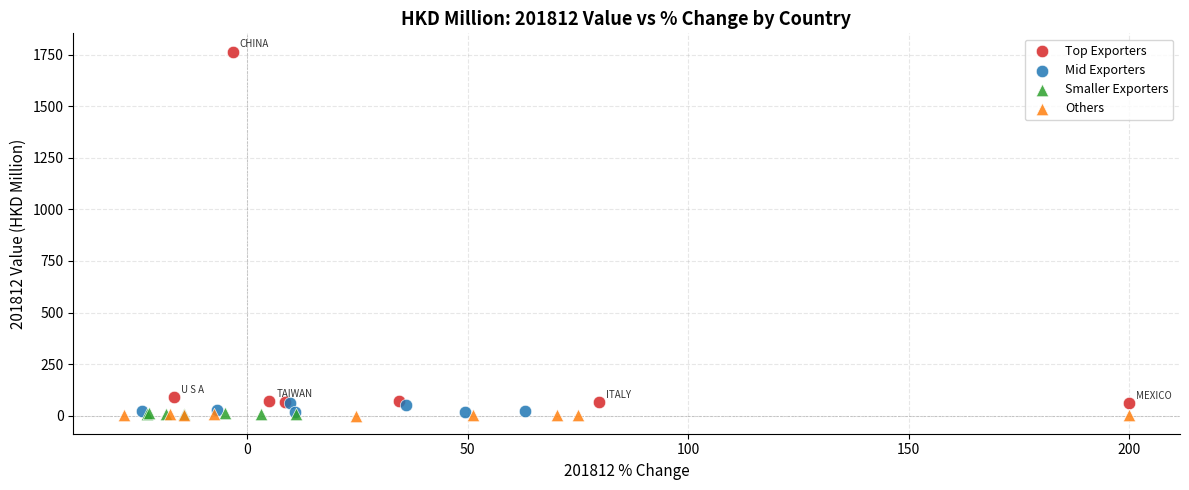

Which series has the widest spread of Y values?

Top Exporters